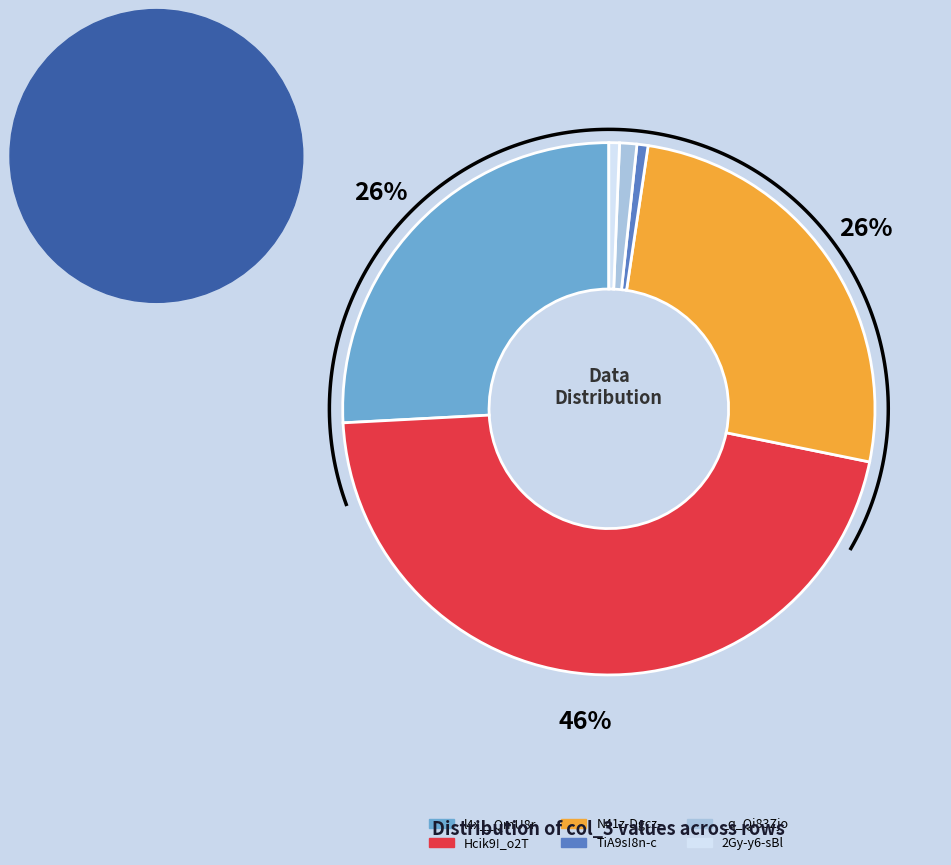

Which slice is the smallest?

2Gy-y6-sBl